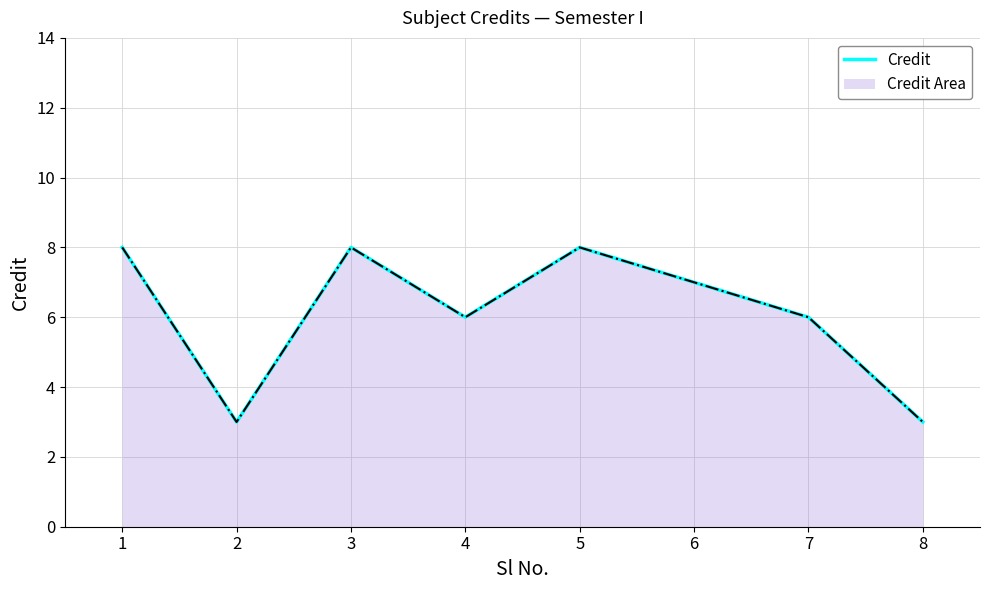

Reading left to right, list all the values displayed in this chart.

1=8	2=3	3=8	4=6	5=8	6=7	7=6	8=3